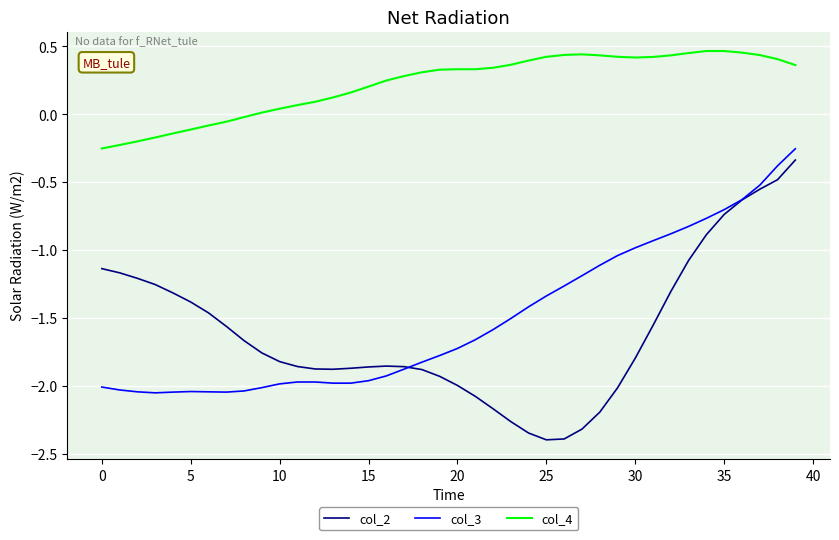

What is the smallest value displayed?

-2.4